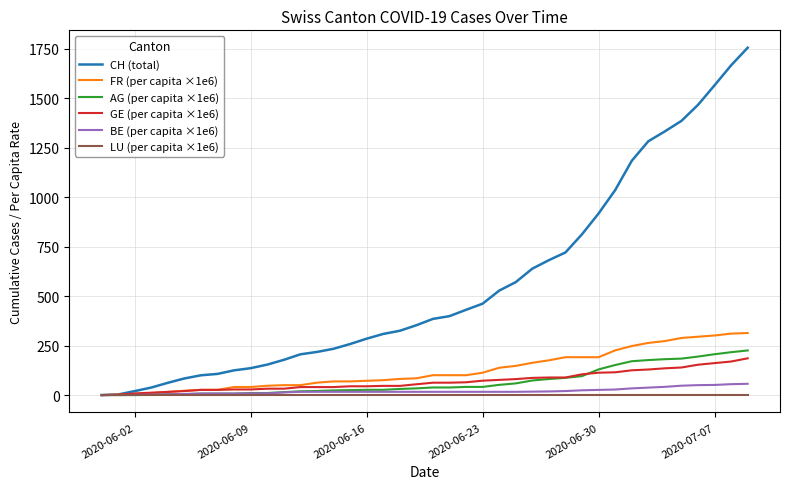

Does the chart have visible grid lines?

Yes